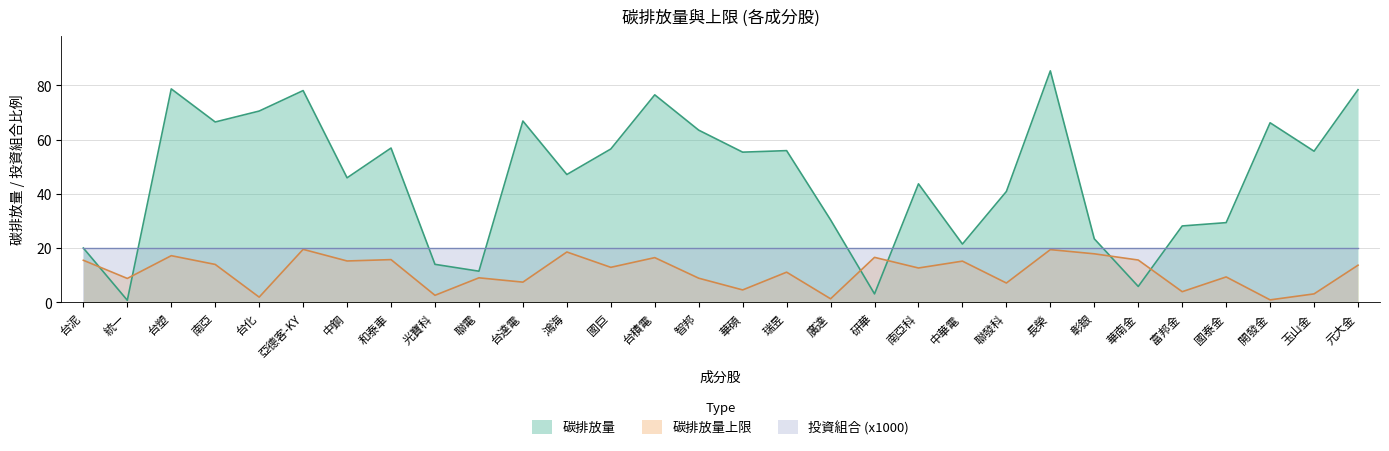

True or false: 碳排放量 has a value of 56.5 at 國巨.

True